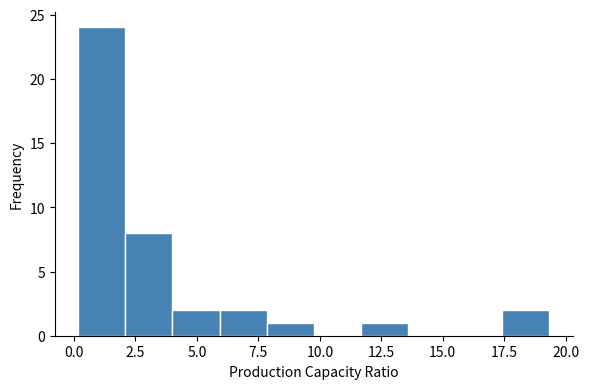

Around what value on the x-axis is the tallest bar? Give the approximate position of its centre, as read against the axis.

1.0